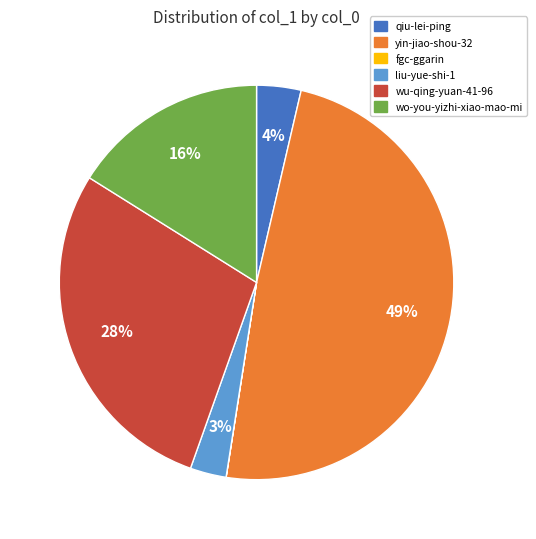

What is the largest slice in the pie chart?

yin-jiao-shou-32